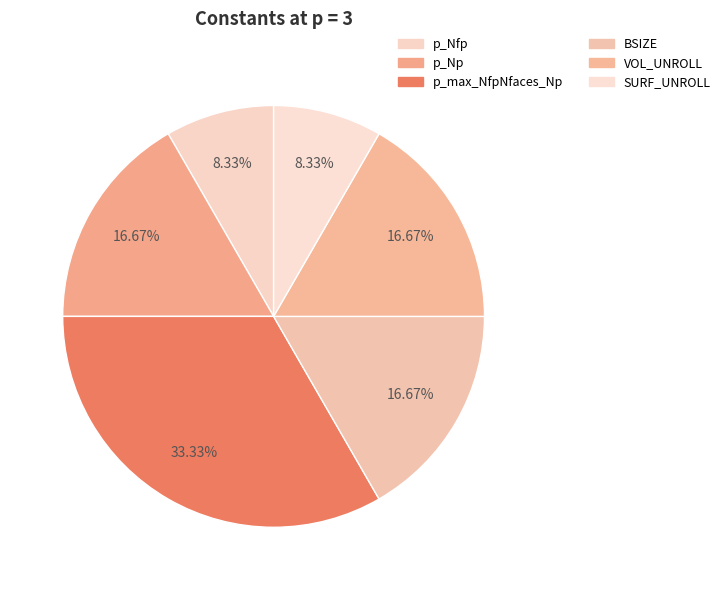

Which has a higher value, p_Nfp or BSIZE?

BSIZE